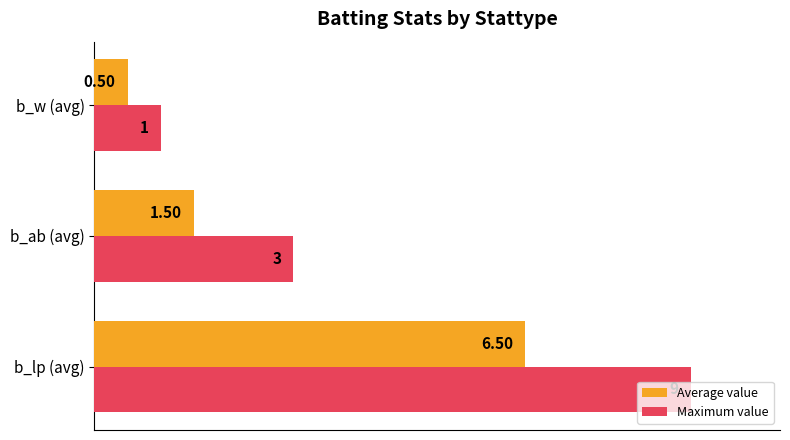

What are all the series names shown in the legend?

Average value, Maximum value